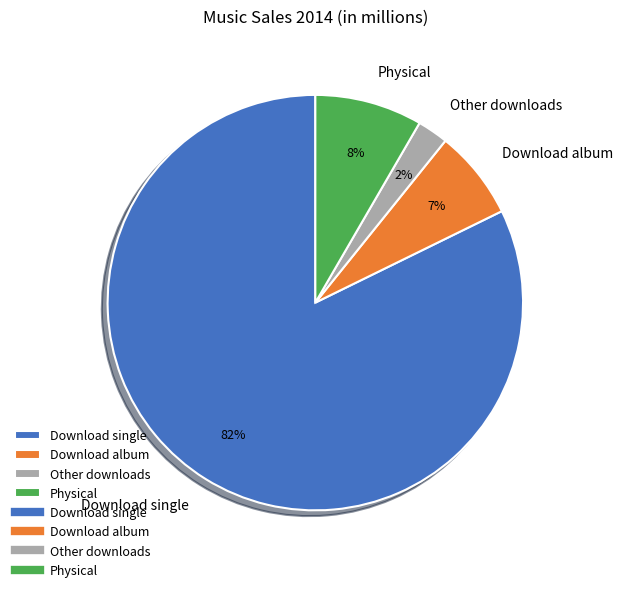

Count the number of slices in the pie.

4